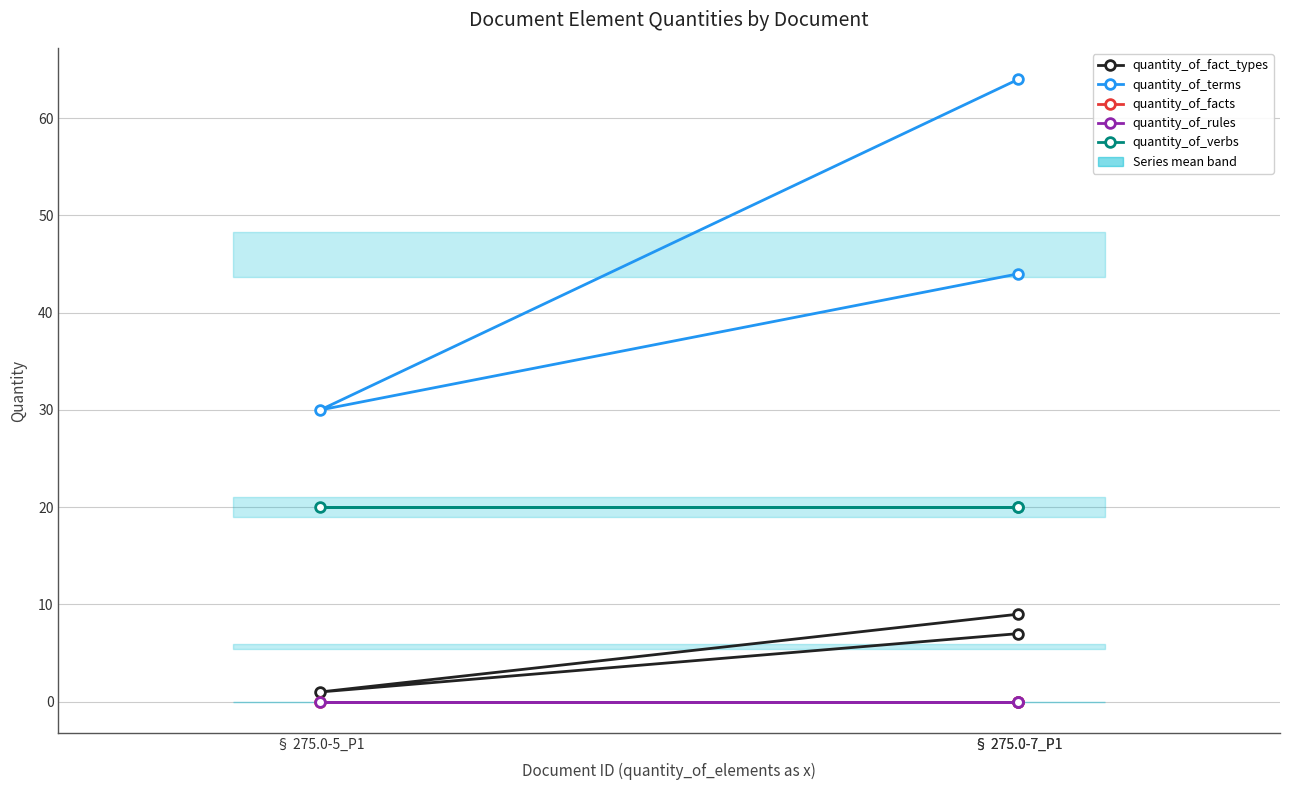

Reading left to right, what are all the values shown in this chart?

quantity_of_fact_types: § 275.0-7_P1=7	§ 275.0-5_P1=1	§ 275.0-7_P1=9
quantity_of_terms: § 275.0-7_P1=64	§ 275.0-5_P1=30	§ 275.0-7_P1=44
quantity_of_facts: § 275.0-7_P1=0	§ 275.0-5_P1=0	§ 275.0-7_P1=0
quantity_of_rules: § 275.0-7_P1=0	§ 275.0-5_P1=0	§ 275.0-7_P1=0
quantity_of_verbs: § 275.0-7_P1=20	§ 275.0-5_P1=20	§ 275.0-7_P1=20